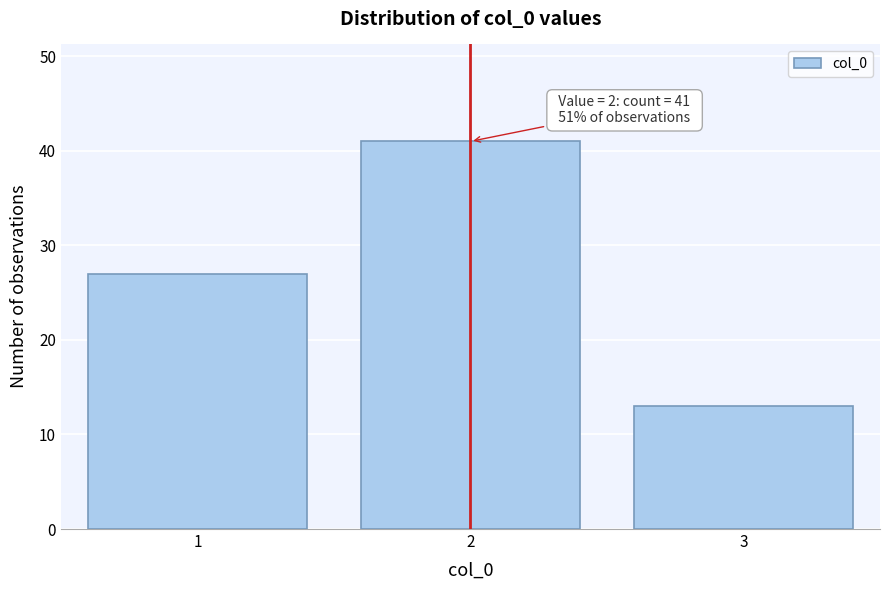

Reading left to right, transcribe all the data shown in this chart.

27	41	13